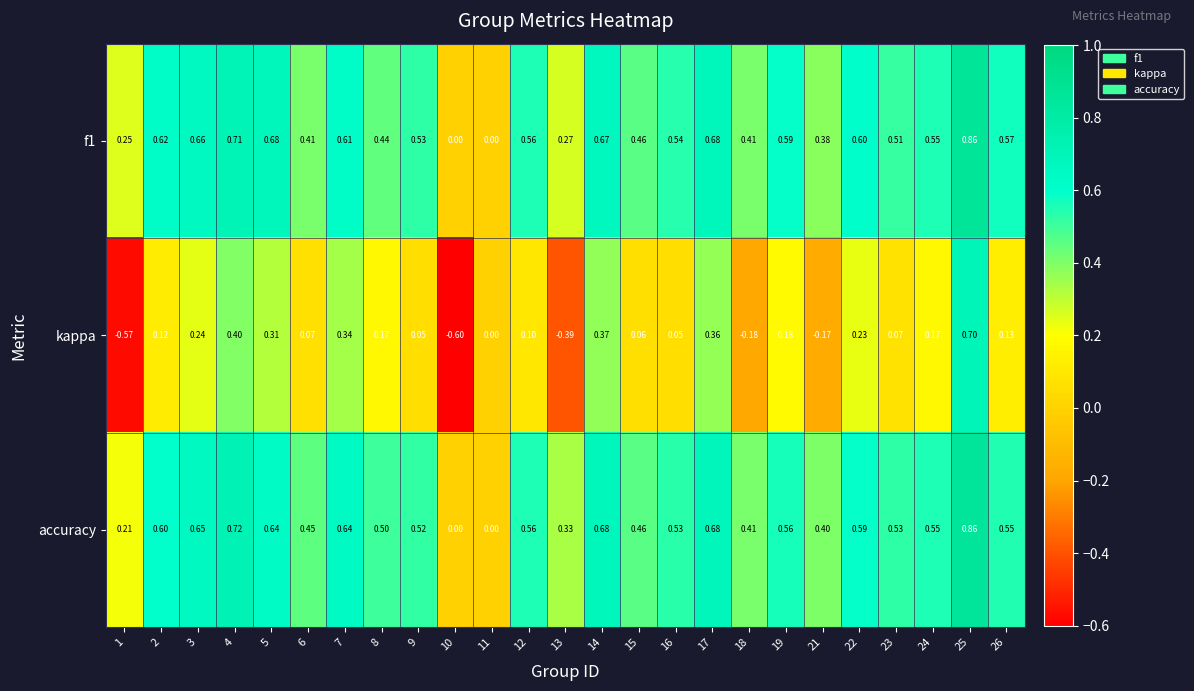

Which series has the largest range (max minus min)?

kappa